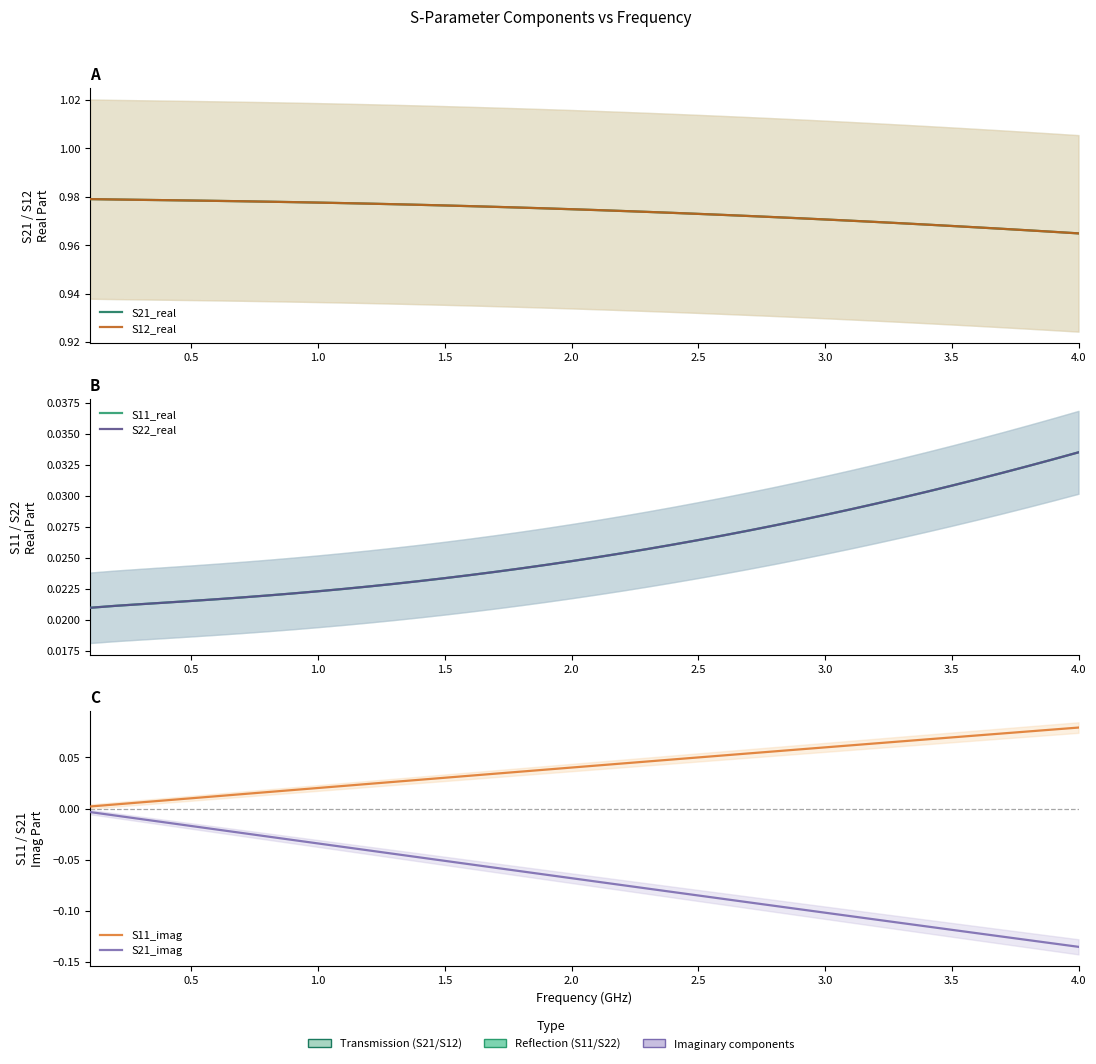

What is the difference between the maximum and minimum values in the S11_imag series?

0.1